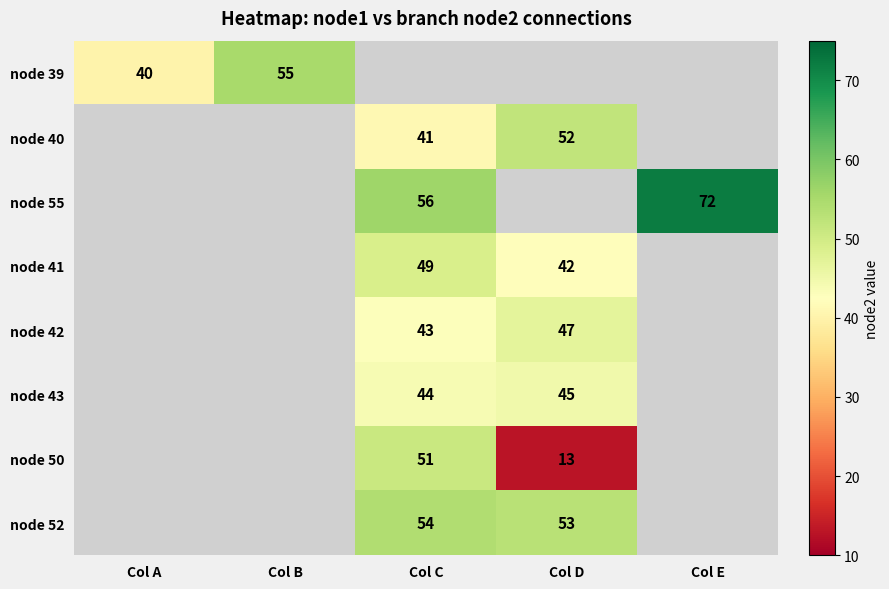

Count the number of categories in the chart.

5